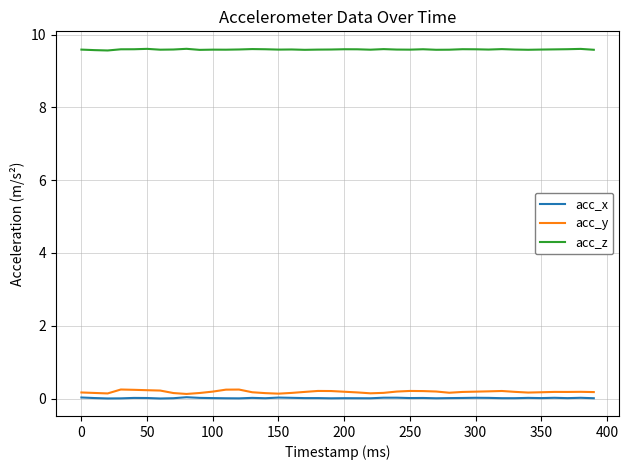

True or false: acc_z has more than 2 points higher than both neighbors.

True